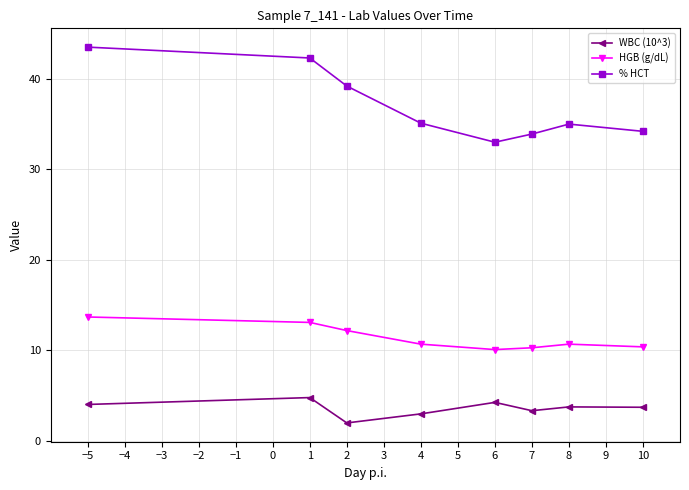

What is the difference between the highest and lowest values at −5?

39.5